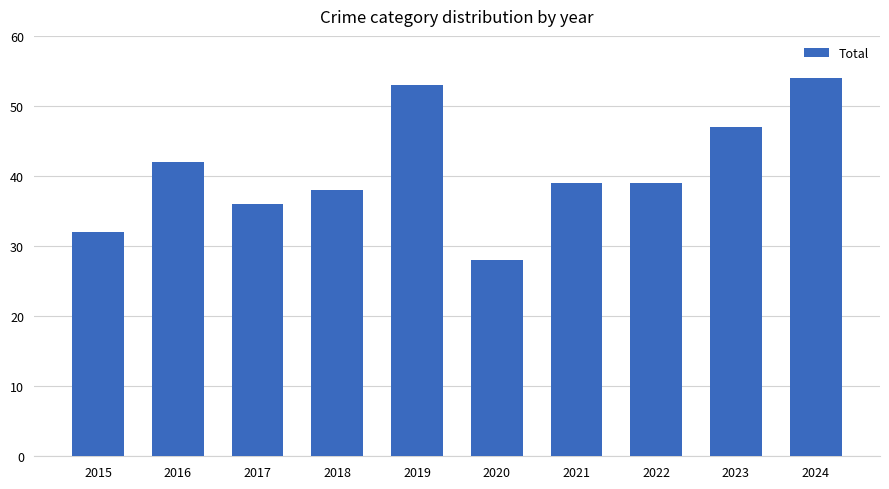

How many series are shown in this chart?

1